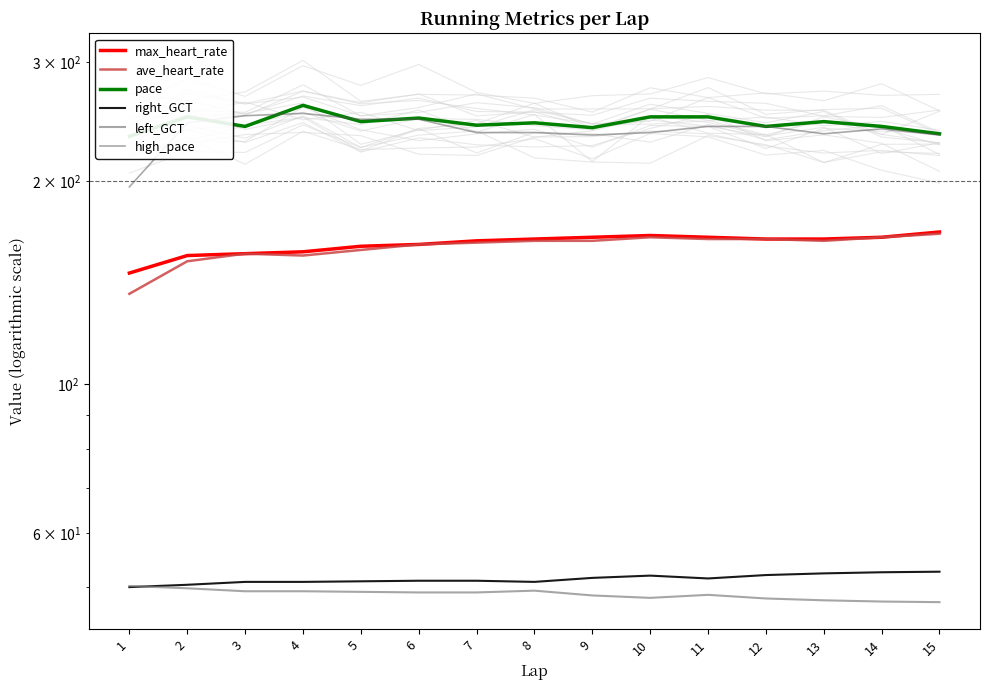

At which label does high_pace first exceed 239?

2